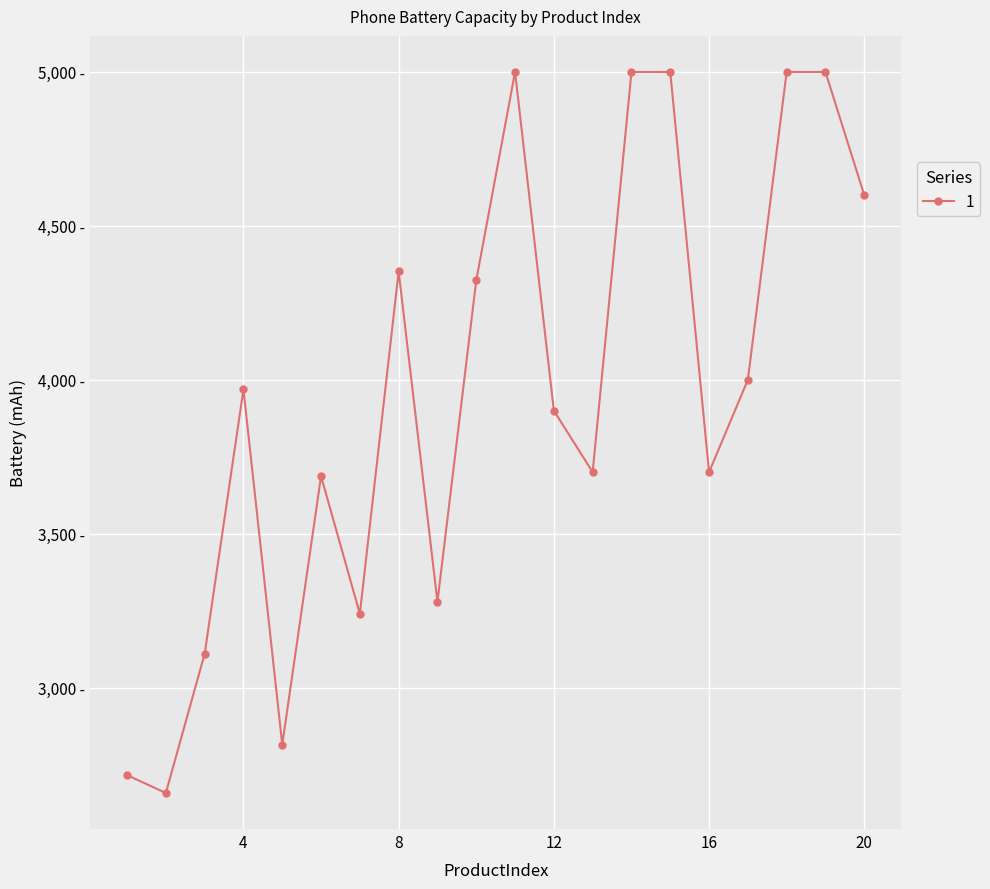

Is this an area chart (filled region under the line)?

No